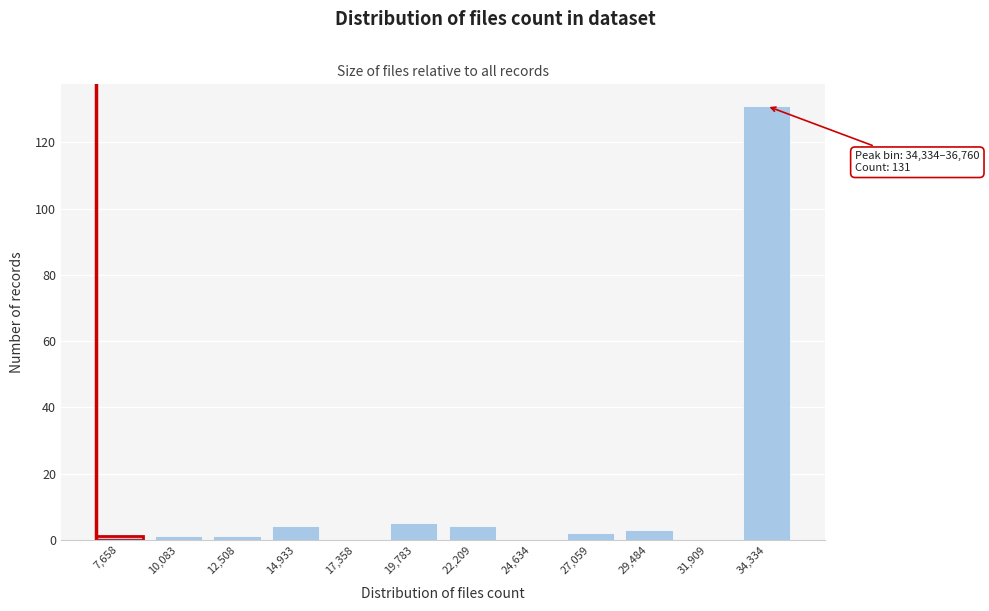

Reading right to left, what are all the values shown in this chart?

34,334=131	31,909=0	29,484=3	27,059=2	24,634=0	22,209=4	19,783=5	17,358=0	14,933=4	12,508=1	10,083=1	7,658=1